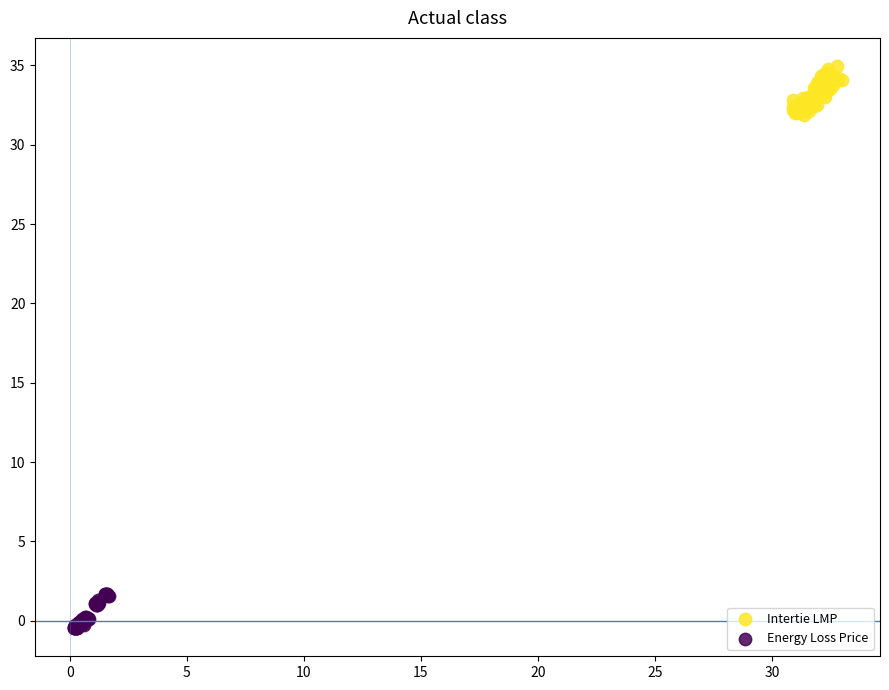

Which series reaches the maximum Y coordinate?

Intertie LMP